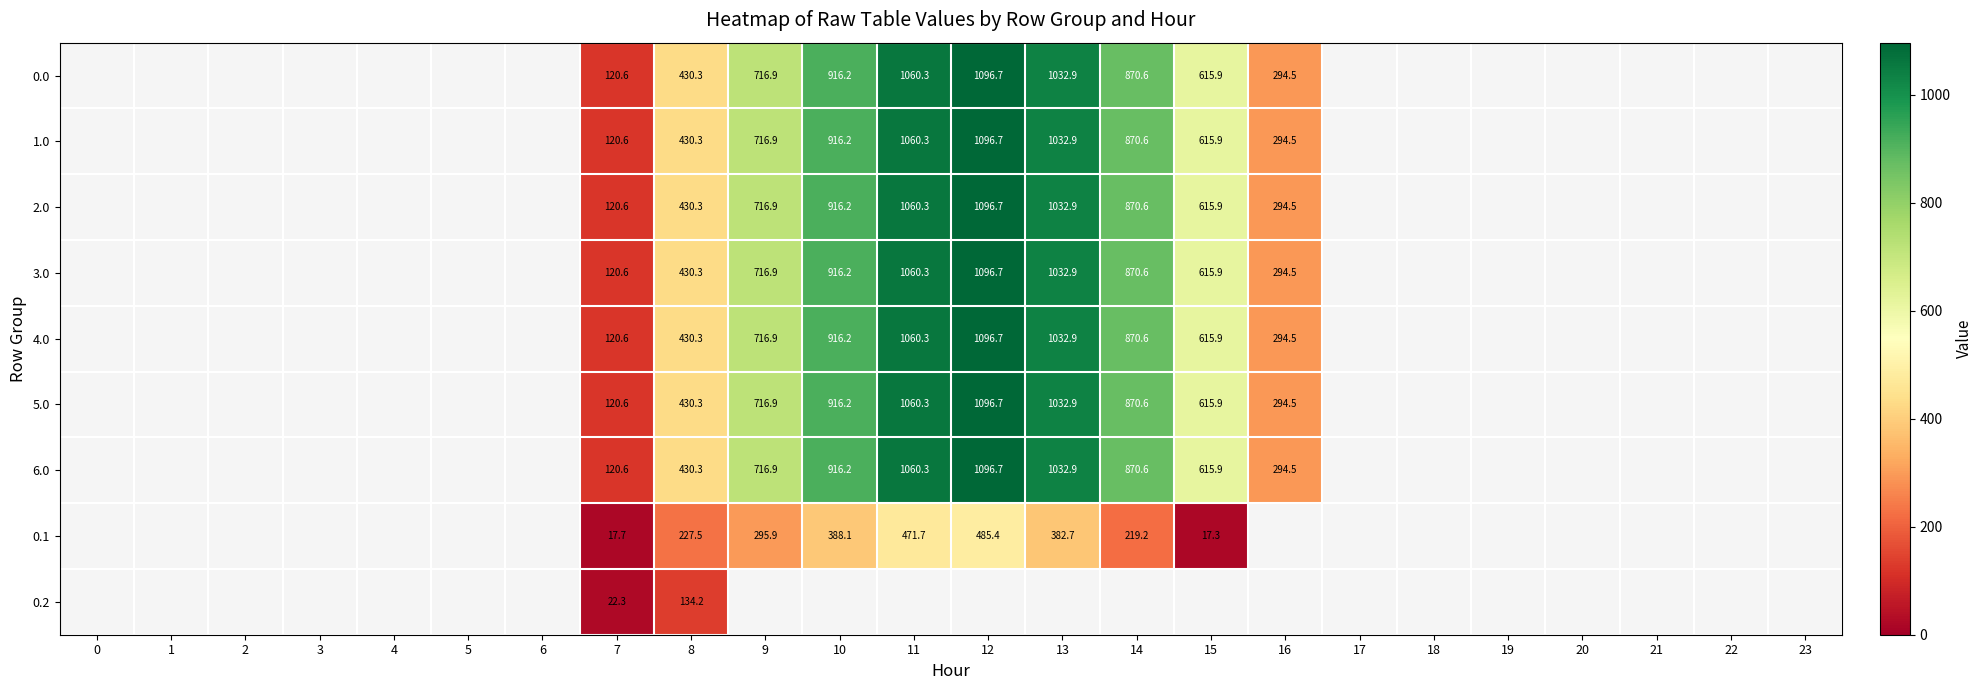

What is the total value across all series at 7?

884.2